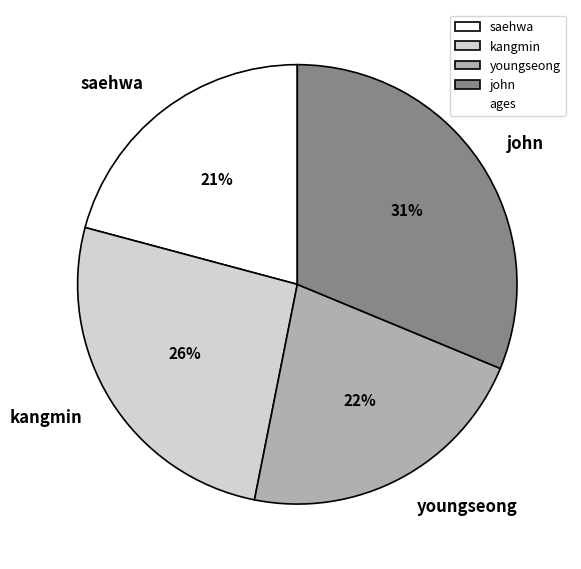

Which slice is the smallest?

saehwa